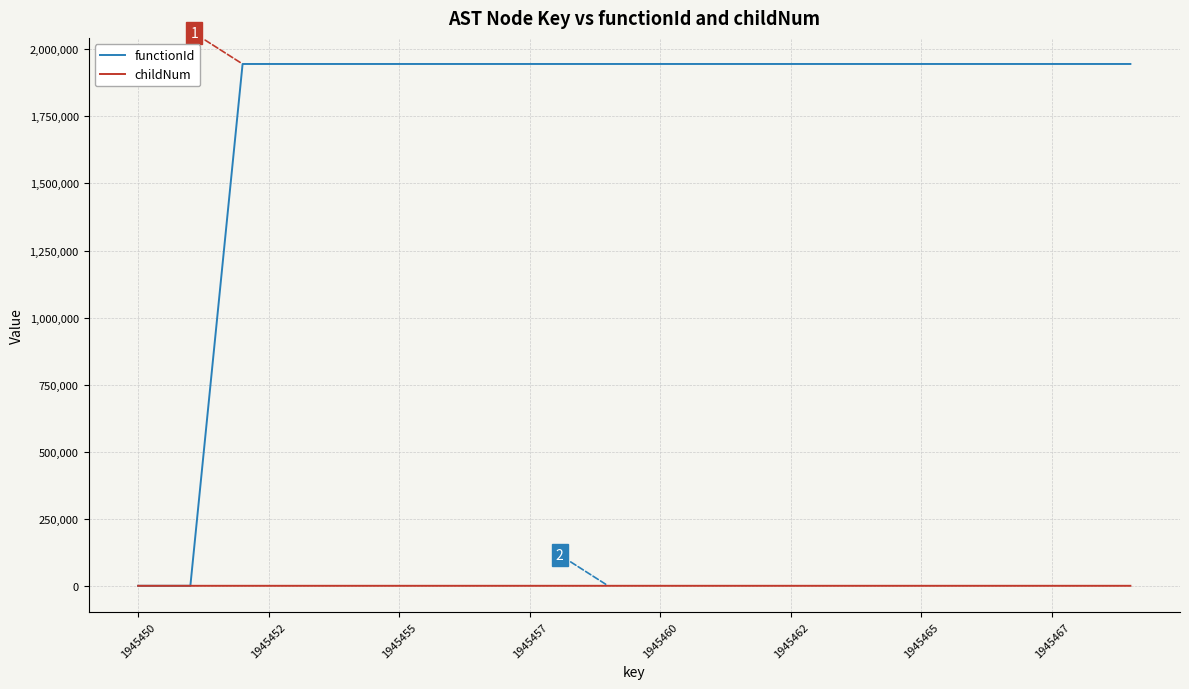

What is the maximum value shown in the chart?

1945451